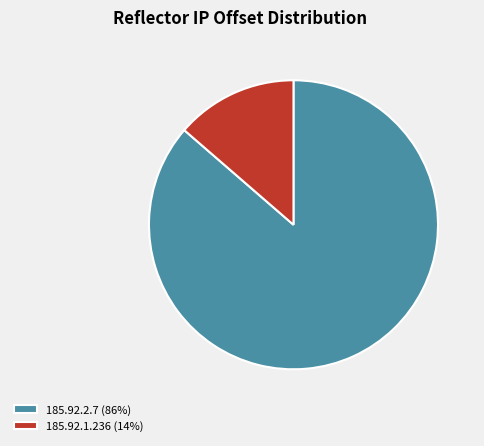

Rank the categories by value from lowest to highest.

185.92.1.236, 185.92.2.7